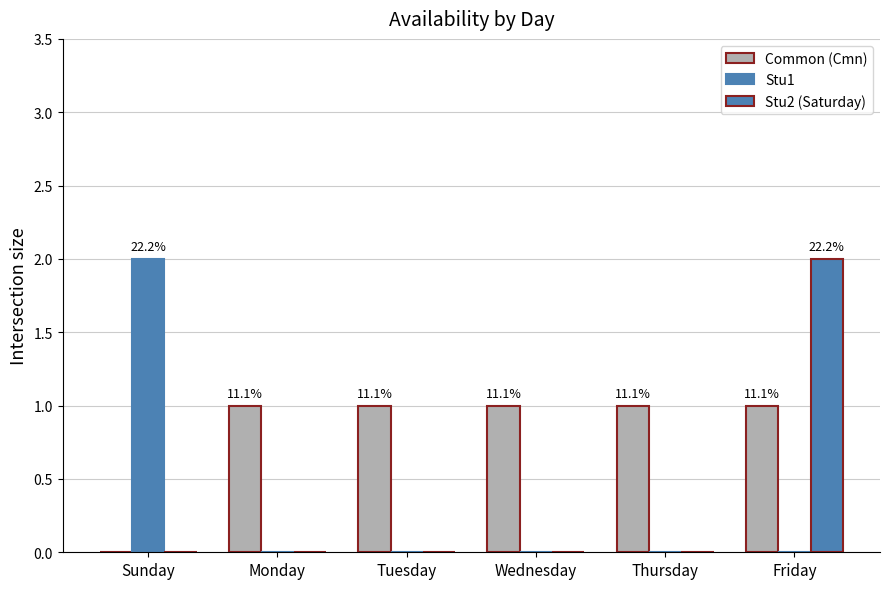

Reading right to left, extract all data points from this chart.

Common (Cmn): 1	1	1	1	1	0
Stu1: 0	0	0	0	0	2
Stu2 (Saturday): 2	0	0	0	0	0